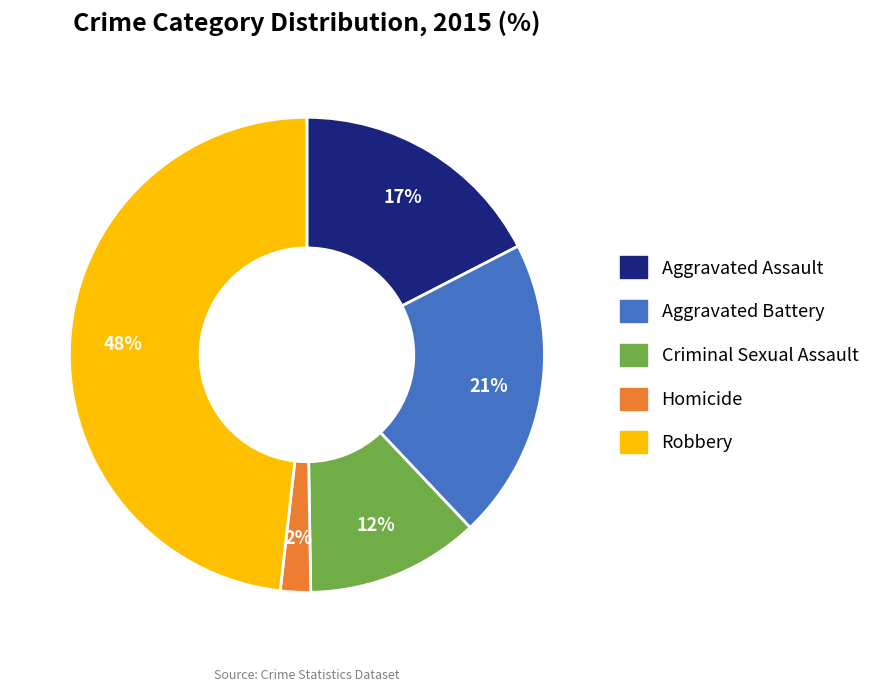

True or false: Criminal Sexual Assault accounts for 12% of the total.

True